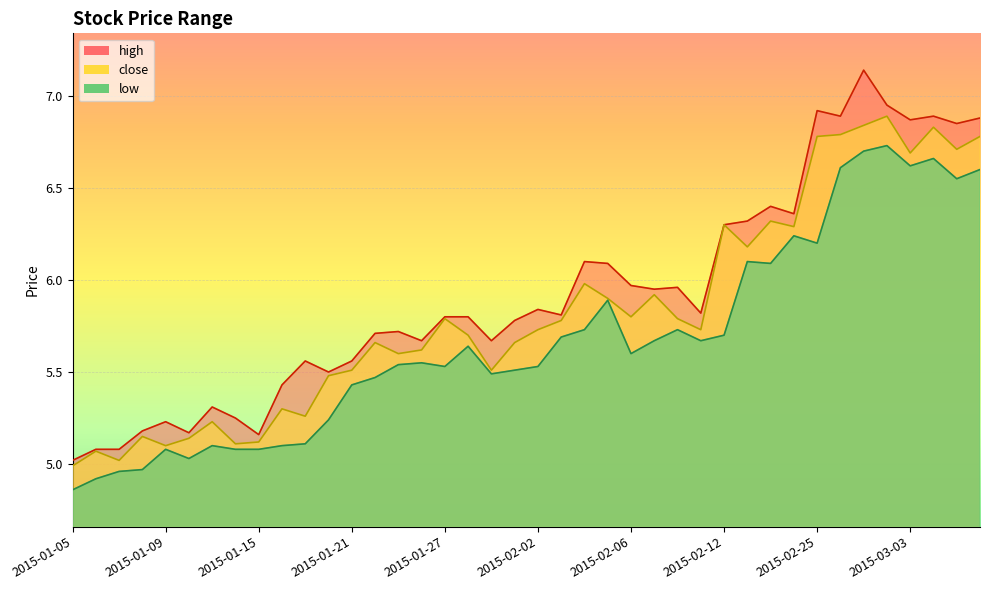

Where is the first local maximum for low?

2015-01-09